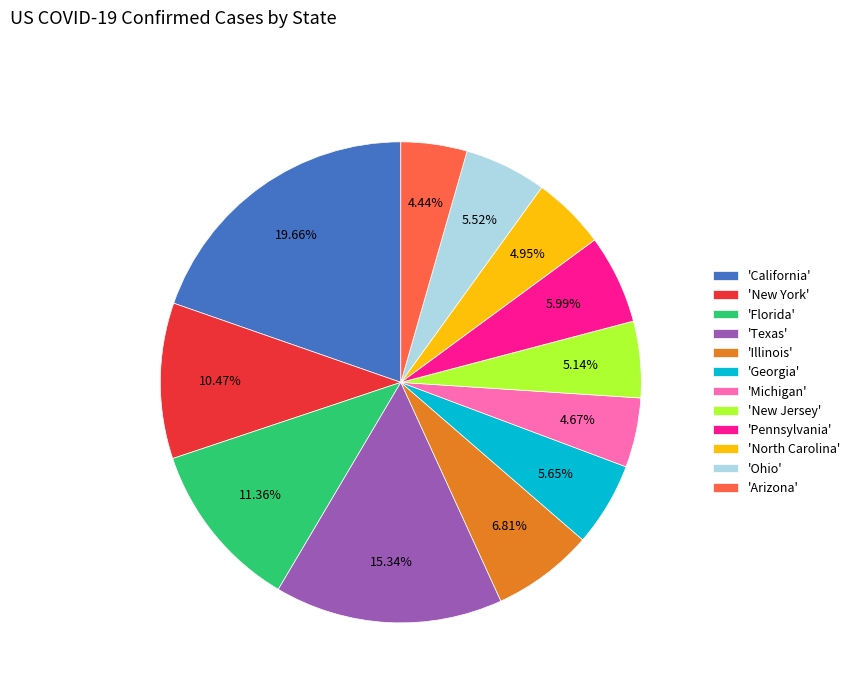

Is 'California' the majority of the pie?

No